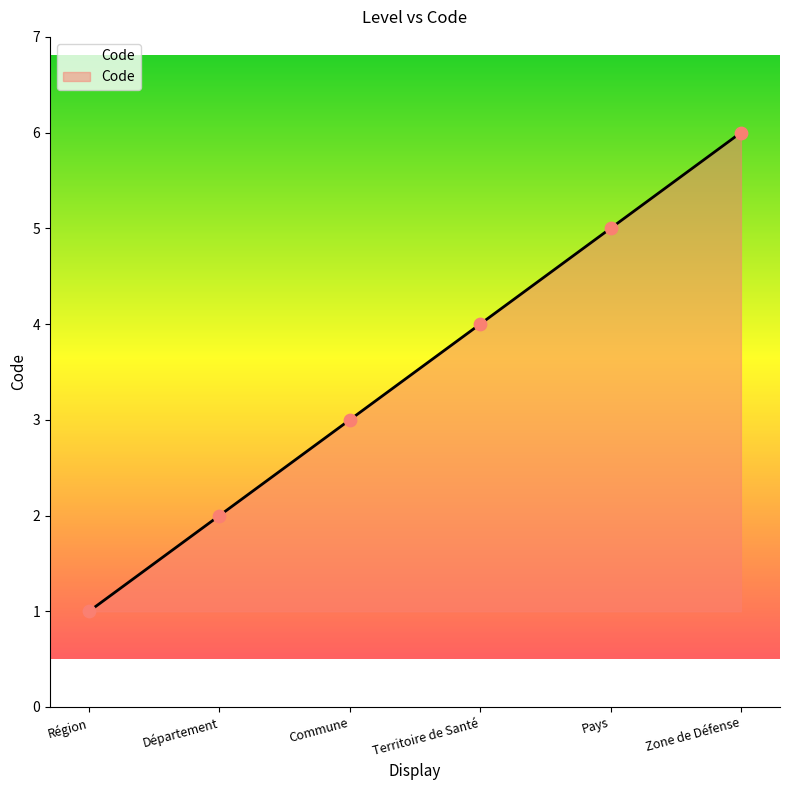

Approximately how many times larger is the value at Département compared to Pays?

0.4